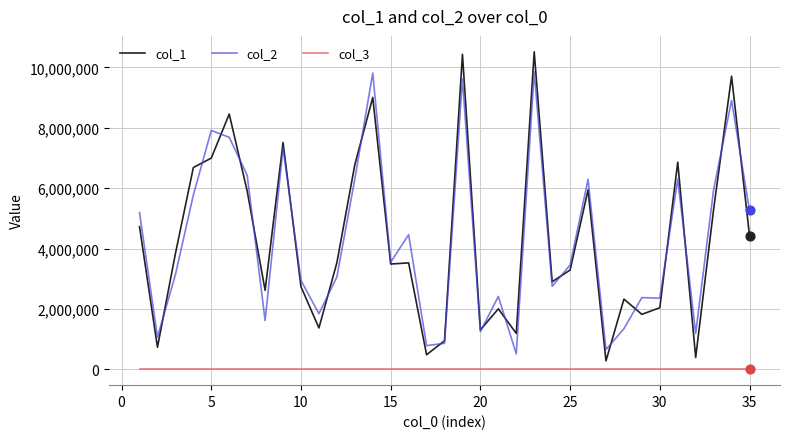

List the series in order of their peak value, highest first.

col_1, col_2, col_3